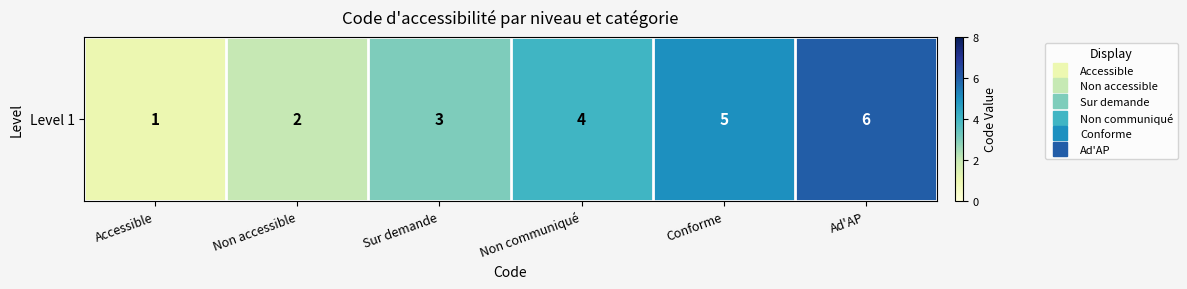

List the labels in order of value, largest first.

Ad'AP, Conforme, Non communiqué, Sur demande, Non accessible, Accessible